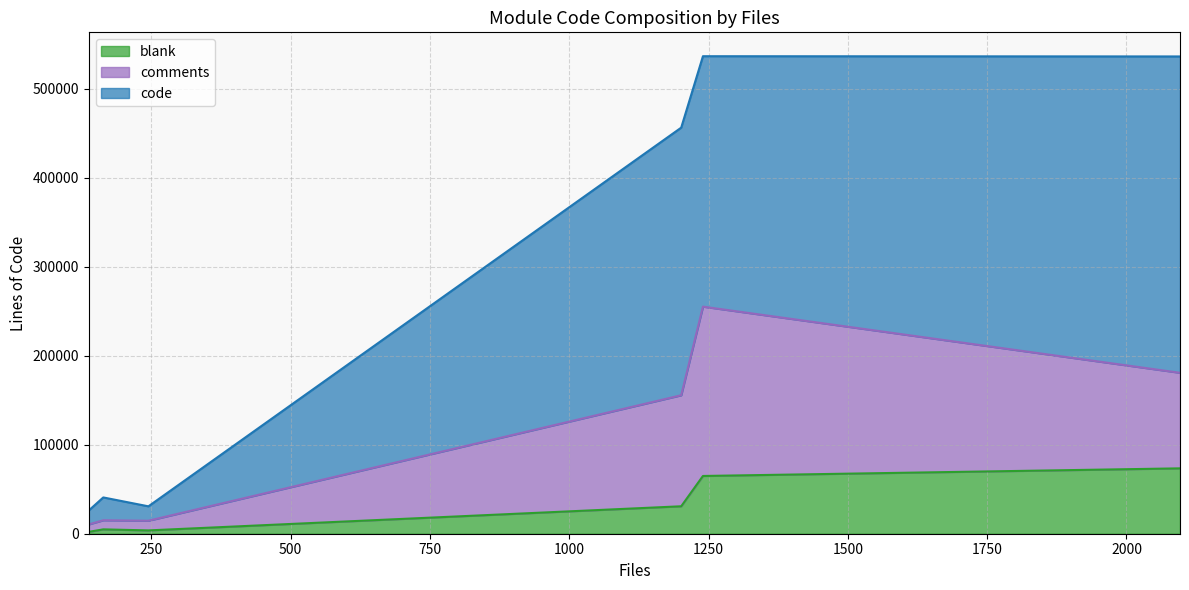

At main CRITICS plugin, list the series in order from largest to smallest.

code, comments, blank